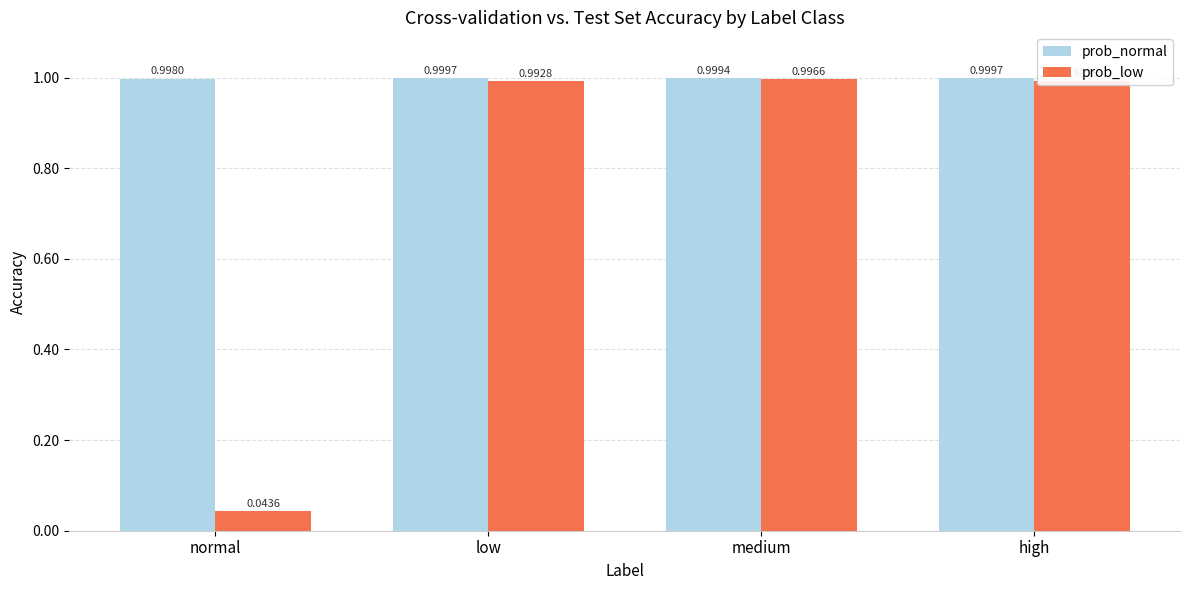

Which series changed the most between low and medium?

prob_low